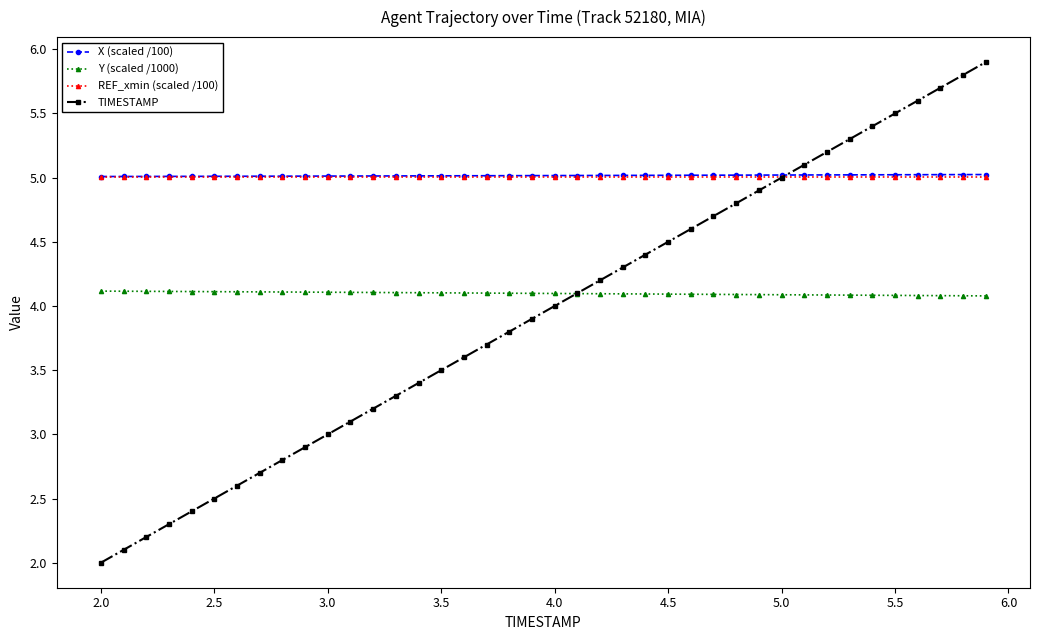

True or false: TIMESTAMP has more than 1 points higher than both neighbors.

False